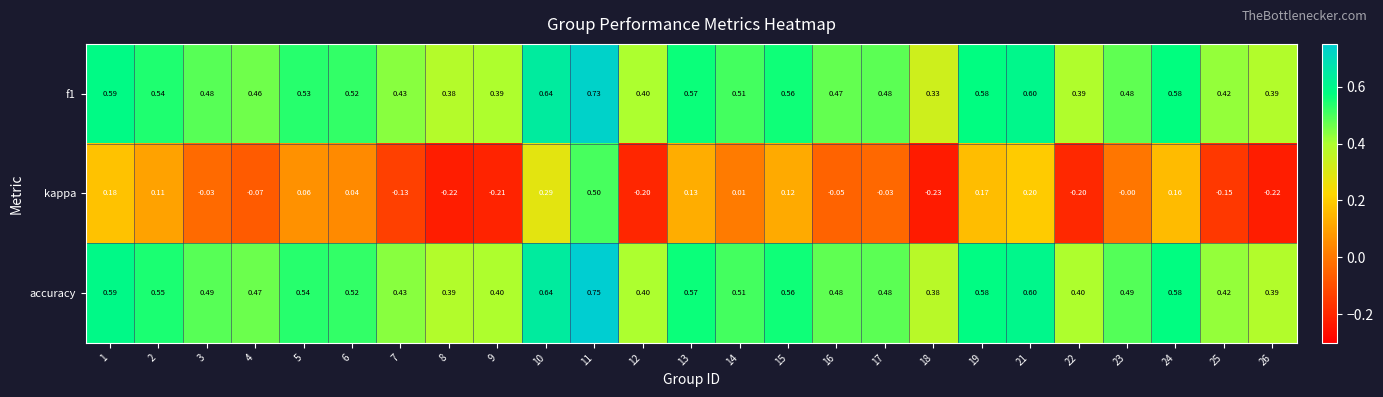

Count the number of categories in the chart.

25